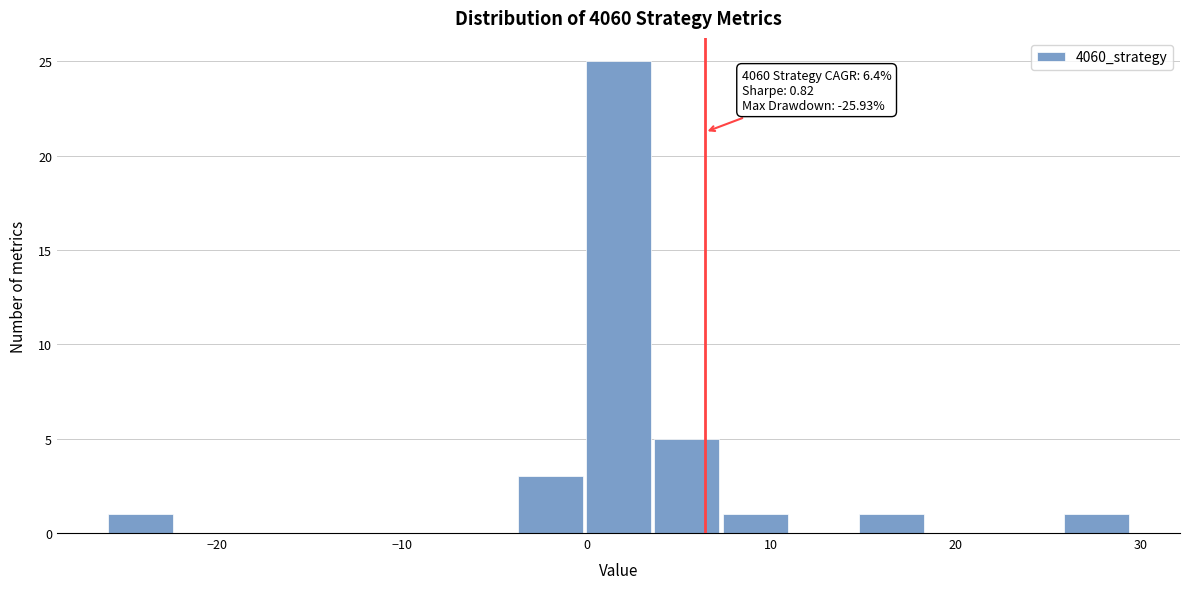

Around what value on the x-axis is the tallest bar? Give the approximate position of its centre, as read against the axis.

2